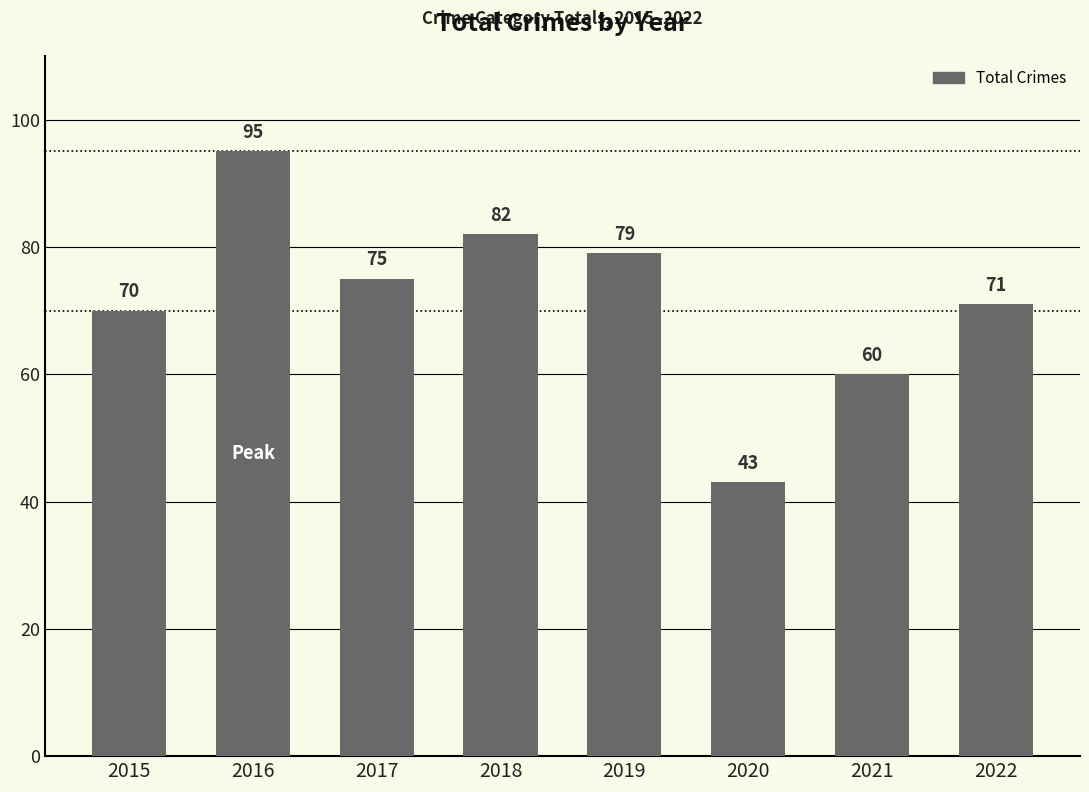

Reading right to left, what are all the values shown in this chart?

71	60	43	79	82	75	95	70